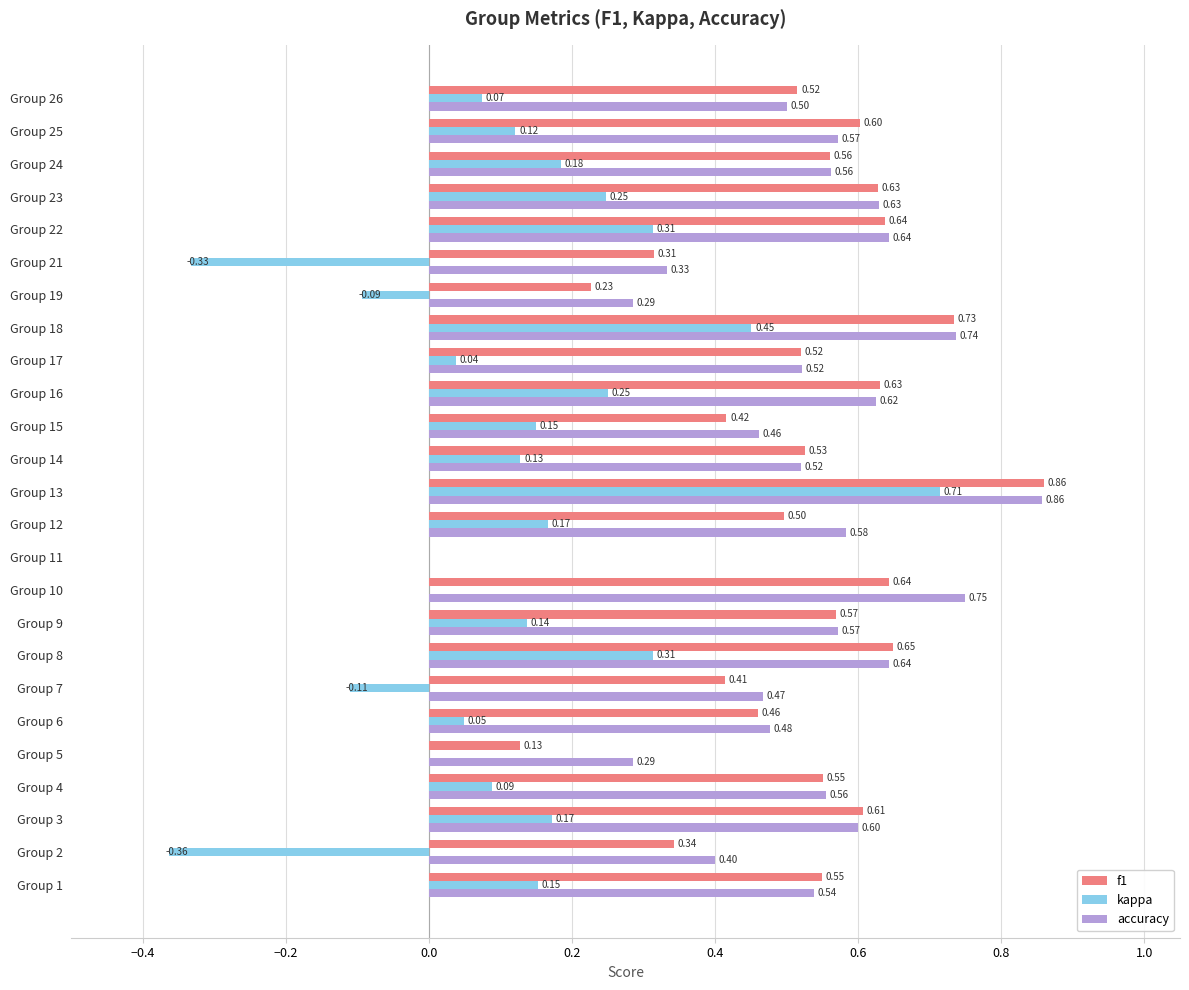

Is the value of f1 at Group 7 greater than the value of accuracy at Group 21?

Yes